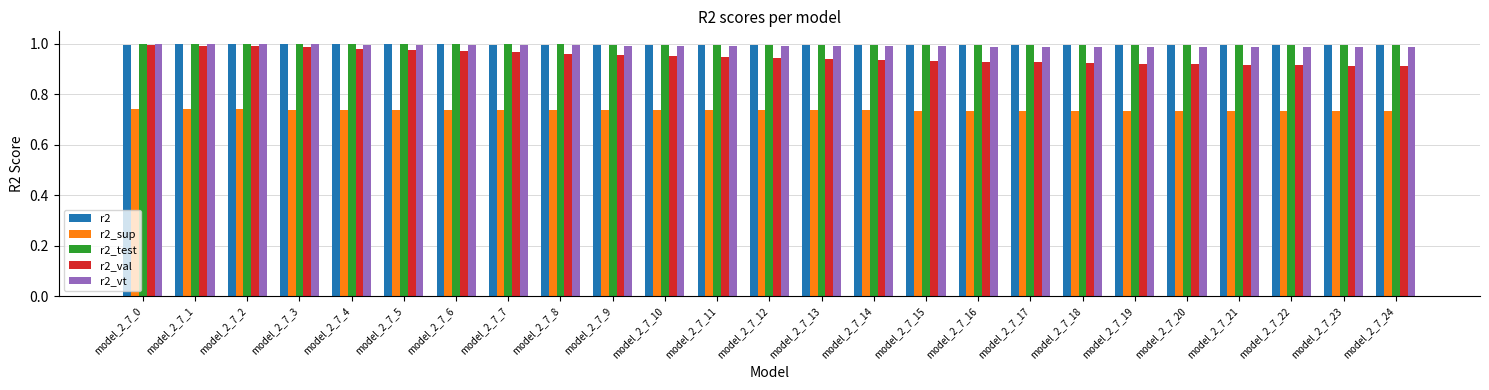

At how many categories does at least one series exceed 0?

25